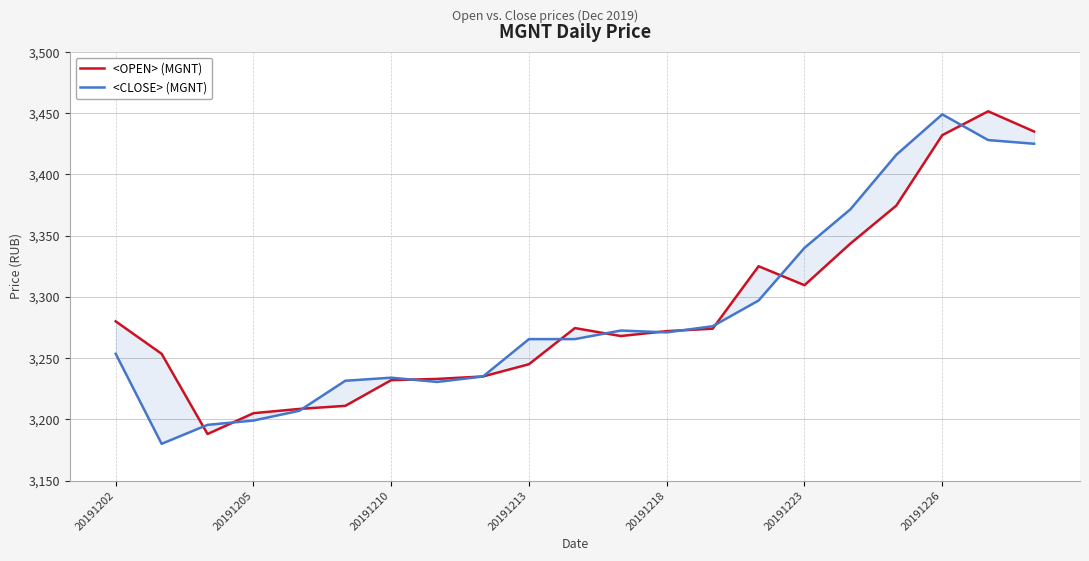

What is the difference between the maximum and minimum values in the <OPEN> (MGNT) series?

263.5